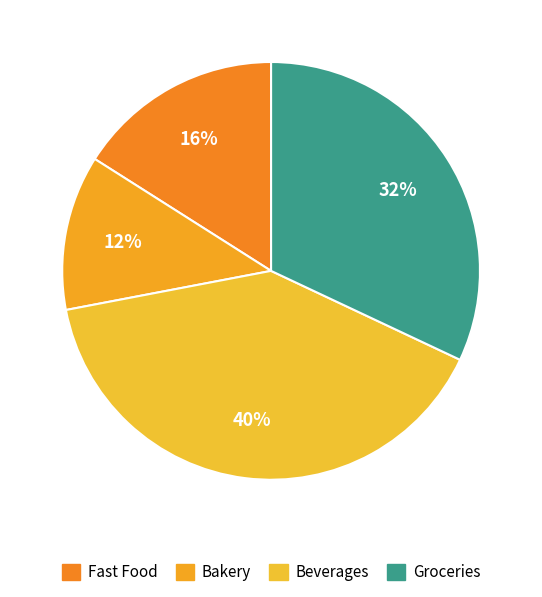

To the nearest percent, what is the difference between the Bakery and Fast Food slice percentages?

4%